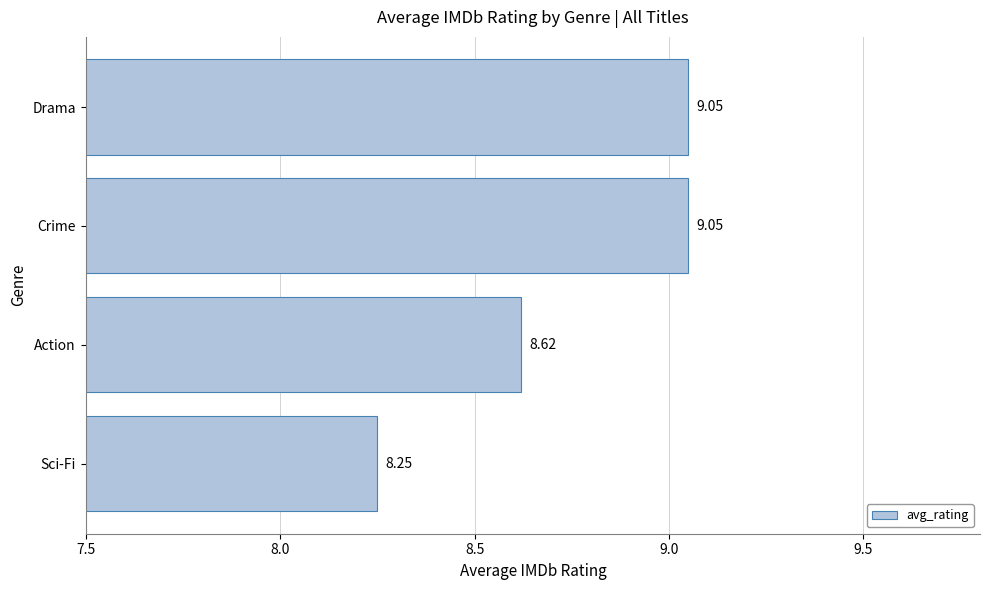

What is the average value?

8.7